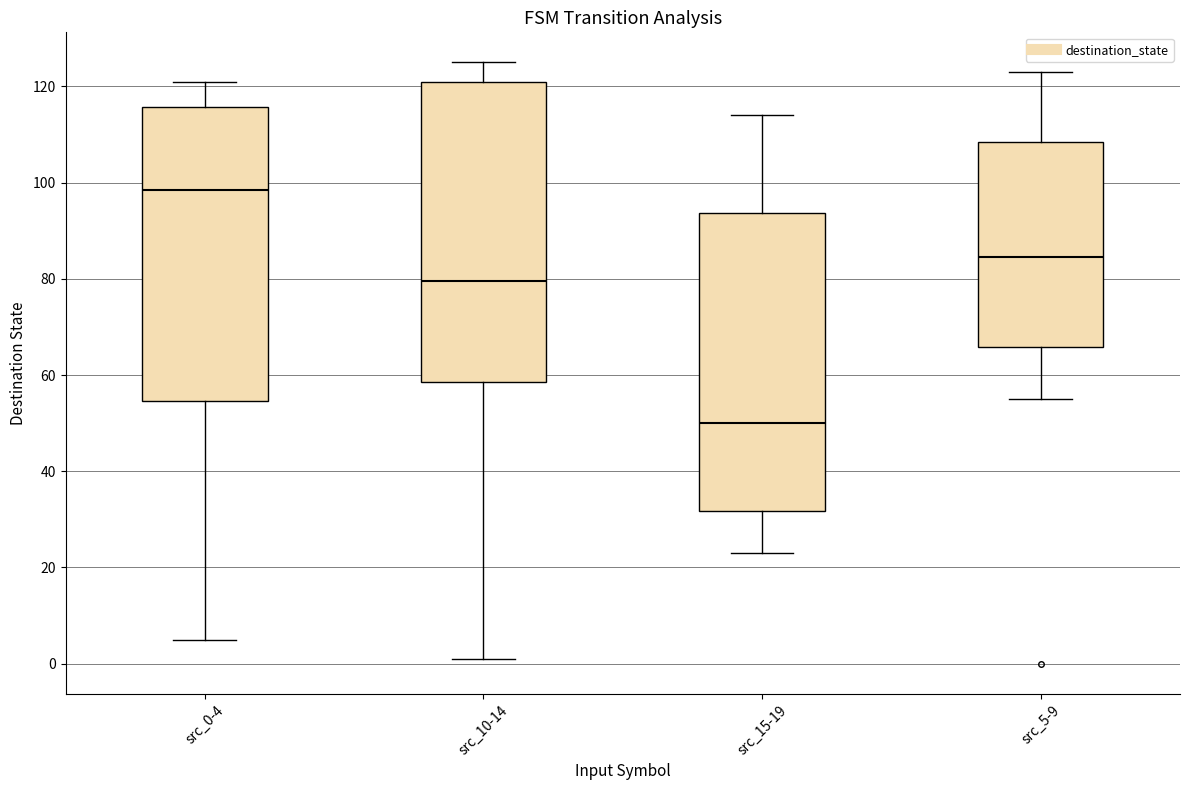

Reading left to right, transcribe this box plot: for each box, give where its median line is, the range the box spans, and where its two whiskers end, as read against the y-axis. The values are not printed on the chart, so give them approximately, as read against the axis.

src_0-4: median 98, box 54 to 116, whiskers 6 to 122
src_10-14: median 80, box 58 to 122, whiskers 2 to 126
src_15-19: median 50, box 32 to 94, whiskers 24 to 114
src_5-9: median 84, box 66 to 108, whiskers 56 to 124